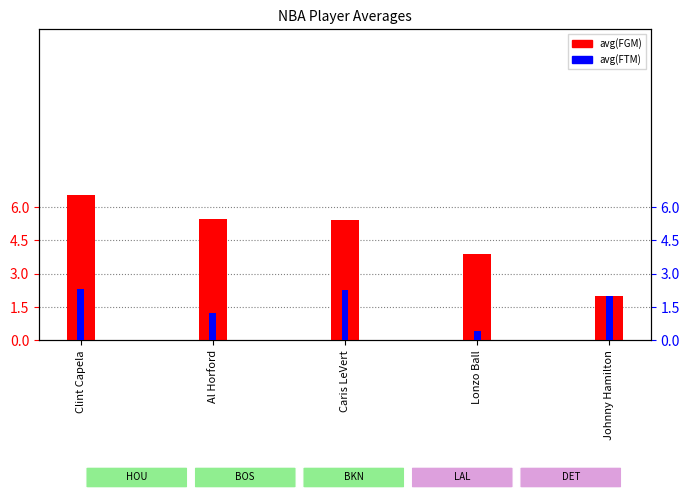

Reading left to right, list all the values displayed in this chart.

avg(FGM): 6.5	5.5	5.4	3.9	2.0
avg(FTM): 2.3	1.2	2.3	0.4	2.0